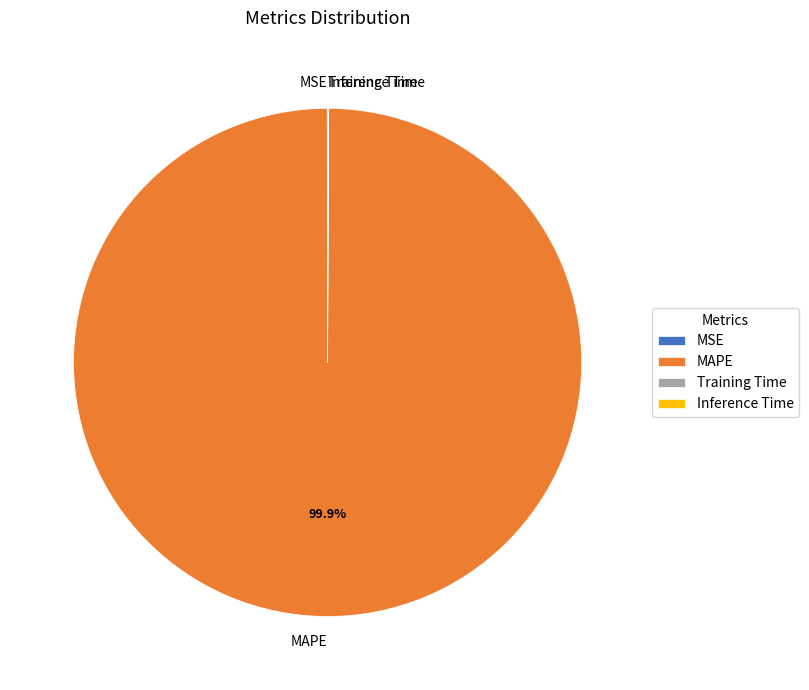

What is the largest slice in the pie chart?

MAPE